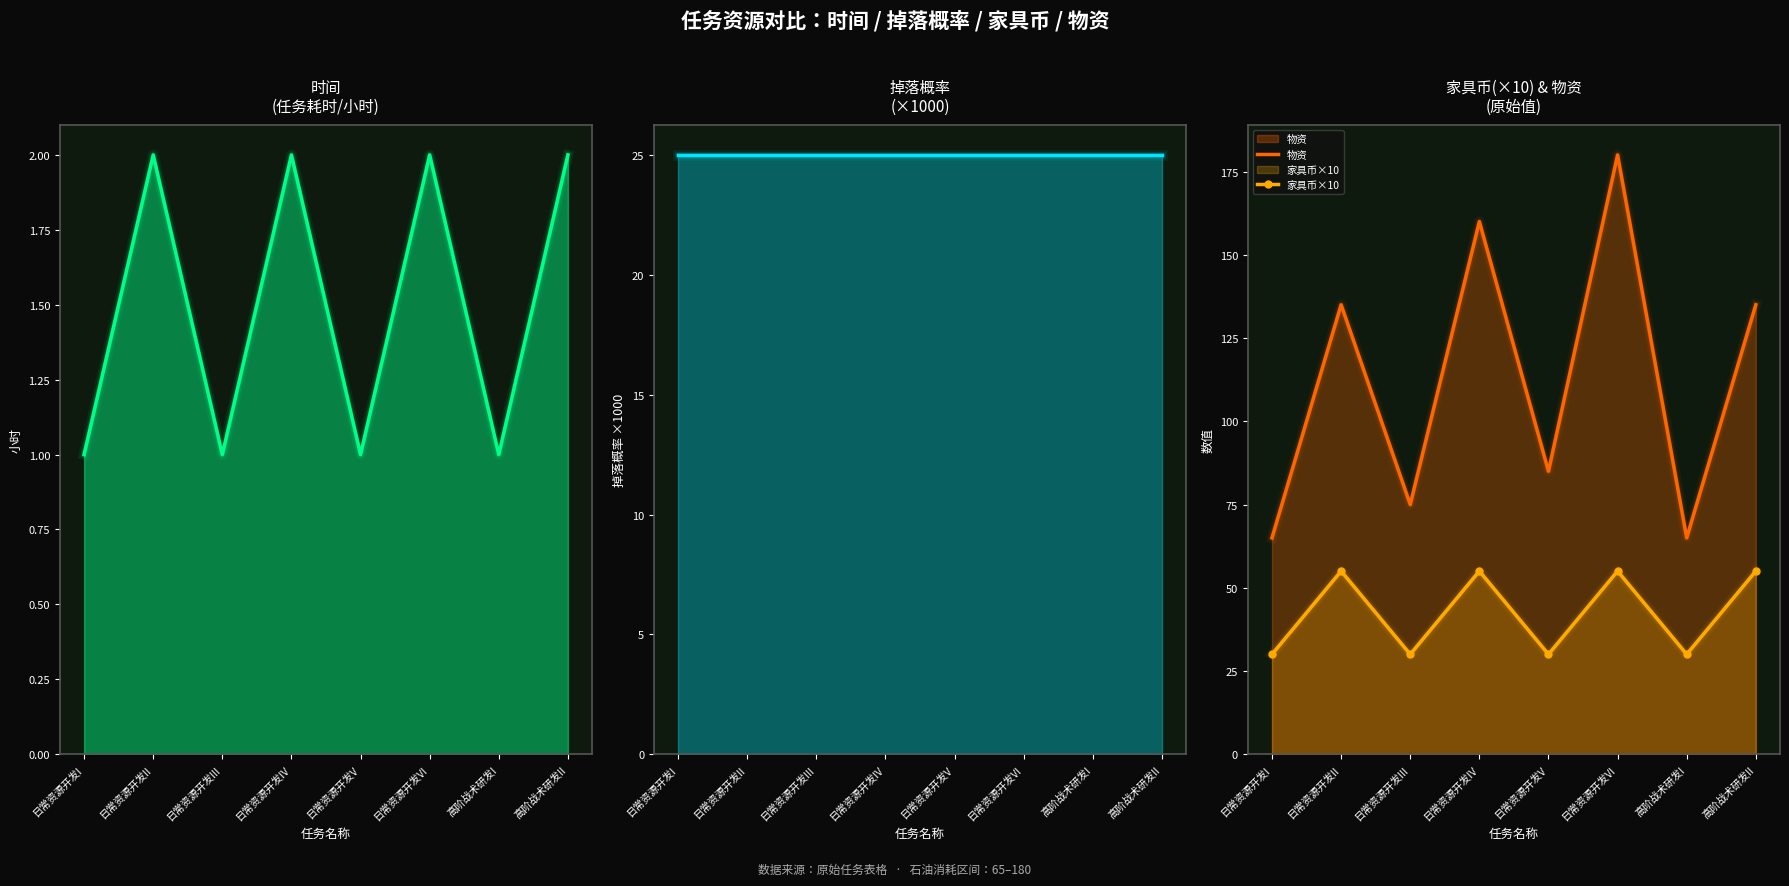

True or false: 时间 and 掉落概率 intersect in this chart.

False